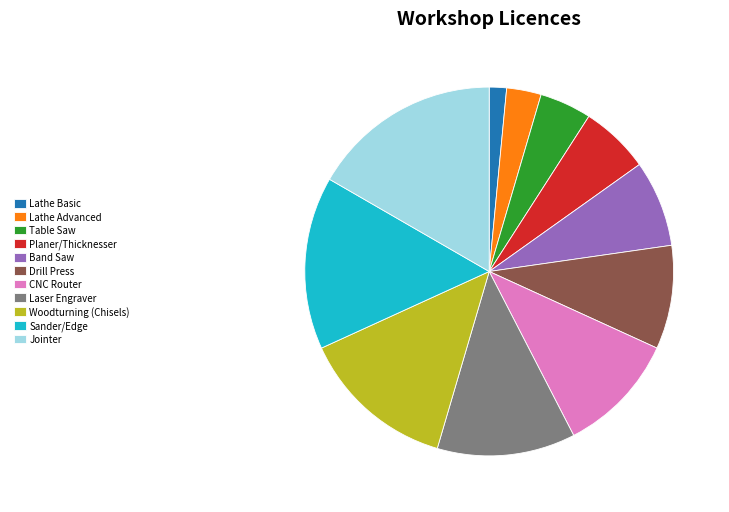

What is the ratio of the value at Band Saw to the value at Lathe Advanced?

2.5